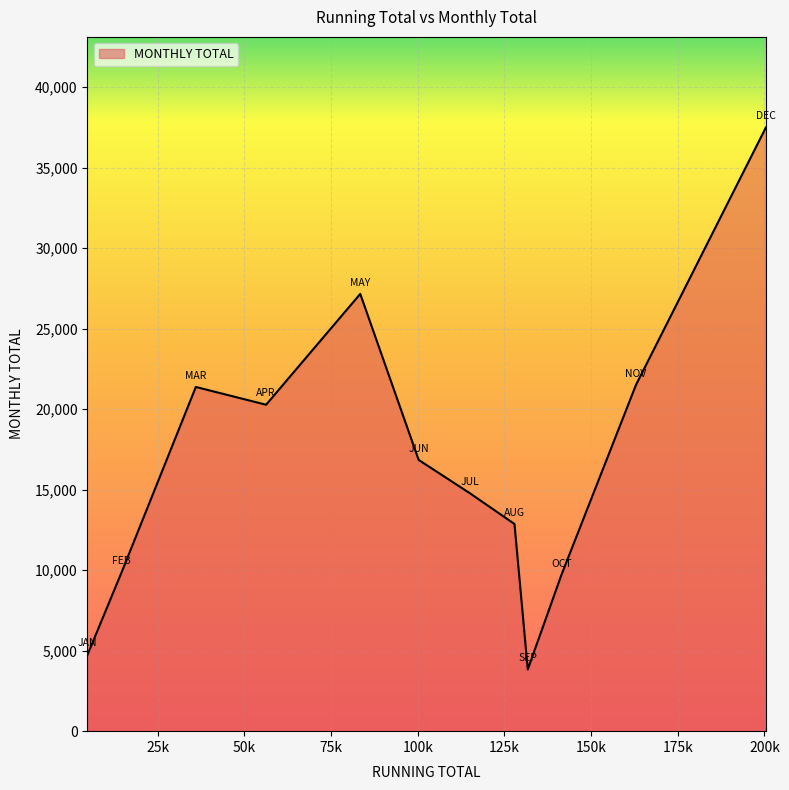

Does the chart have visible grid lines?

Yes